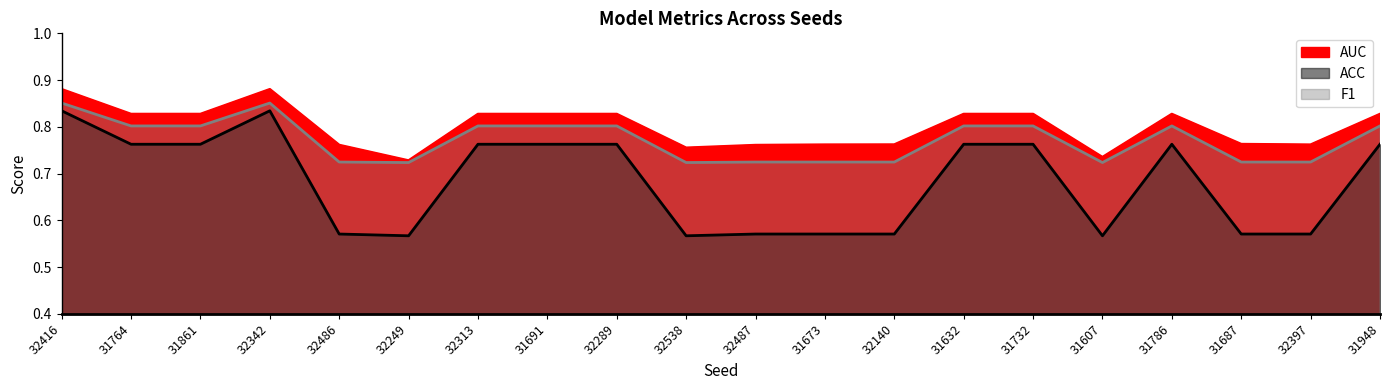

In F1, how many points are lower than both neighbors (excluding endpoints)?

3